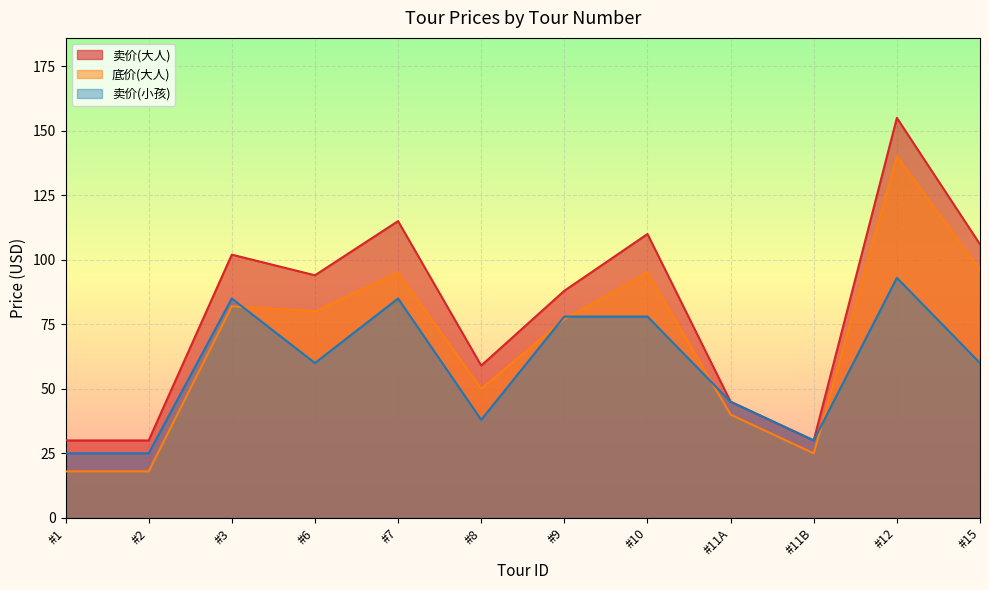

At which label does 卖价(小孩) reach its peak?

#12